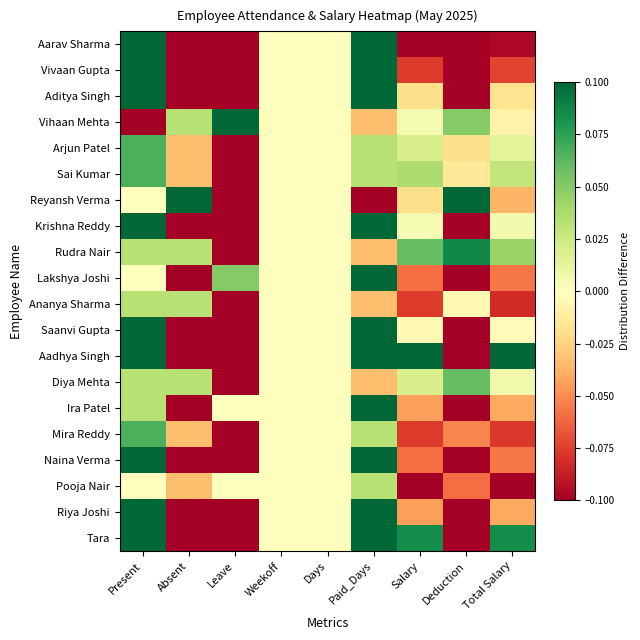

What is the total value across all series at Present?

1.1